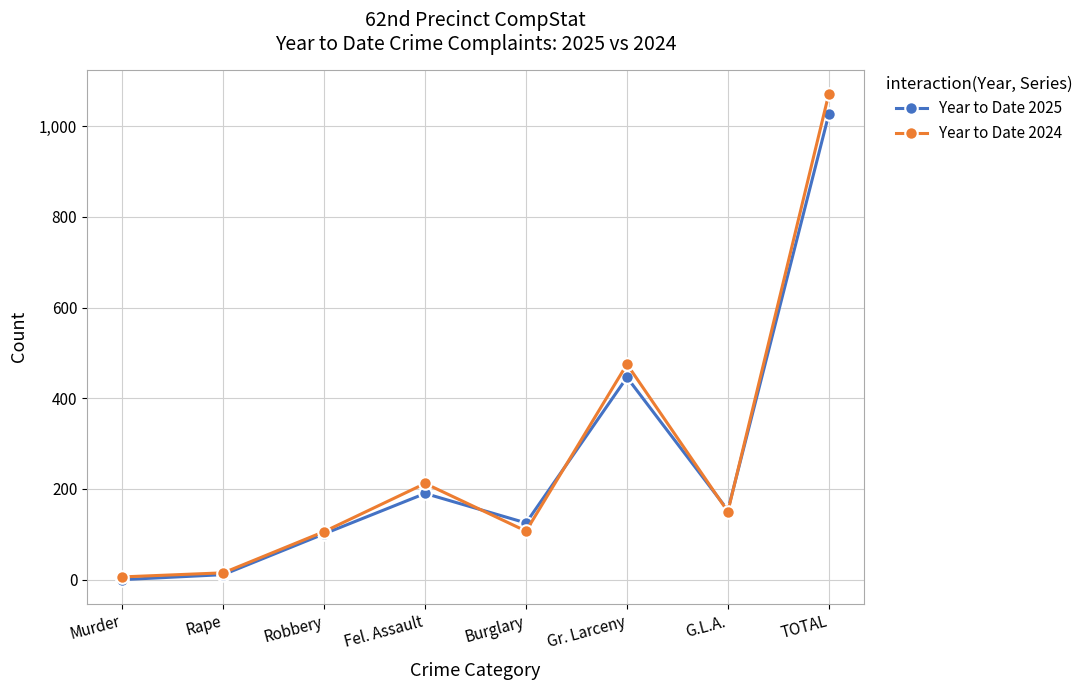

Which series ends up on top after the final intersection of Year to Date 2024 and Year to Date 2025?

Year to Date 2024